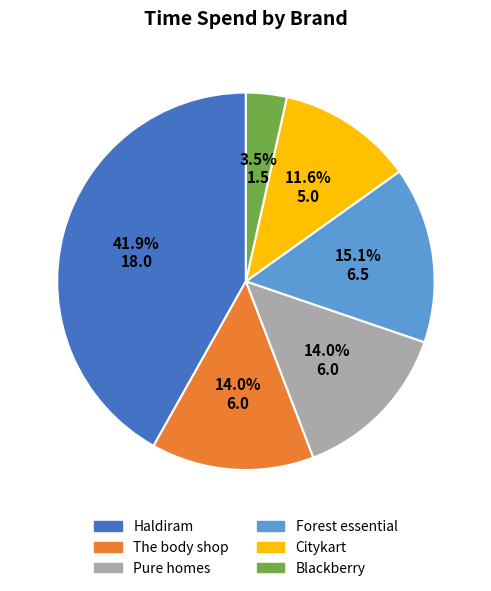

Does The body shop account for over 50% of the chart?

No